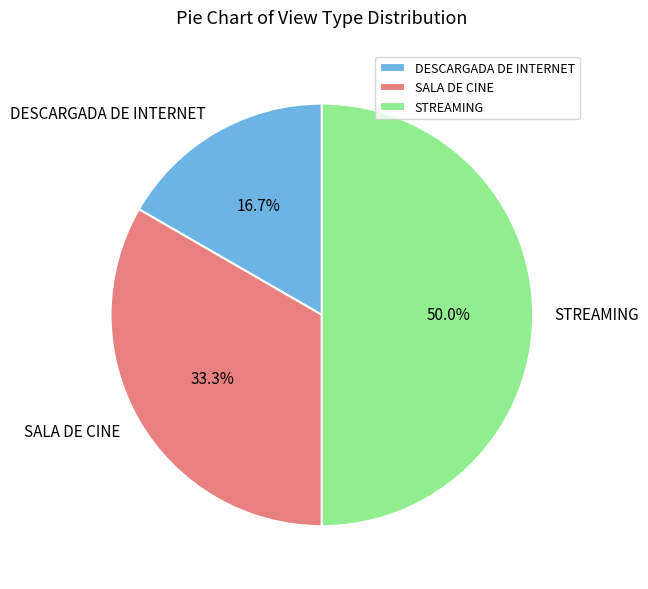

Does SALA DE CINE account for over 50% of the chart?

No